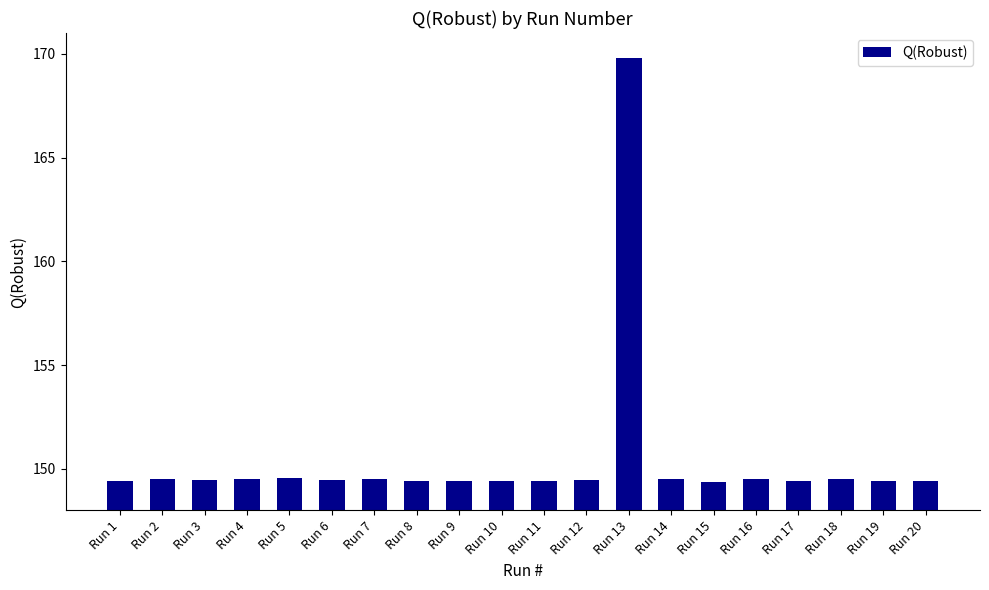

What is the ratio of the value at Run 7 to the value at Run 11?

1.0